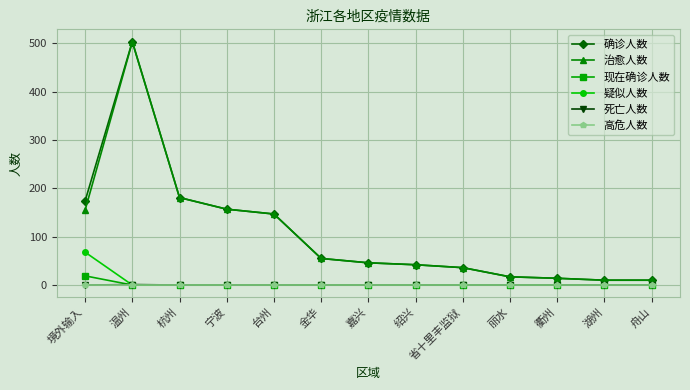

True or false: 高危人数 and 治愈人数 intersect in this chart.

False